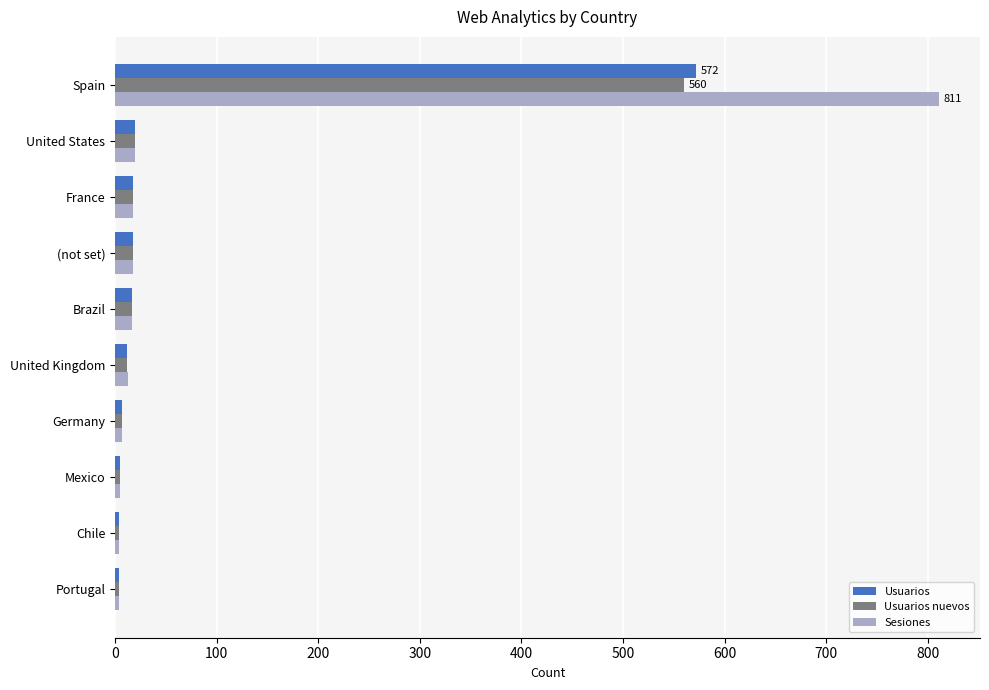

What is the sum of all Usuarios nuevos values?

665